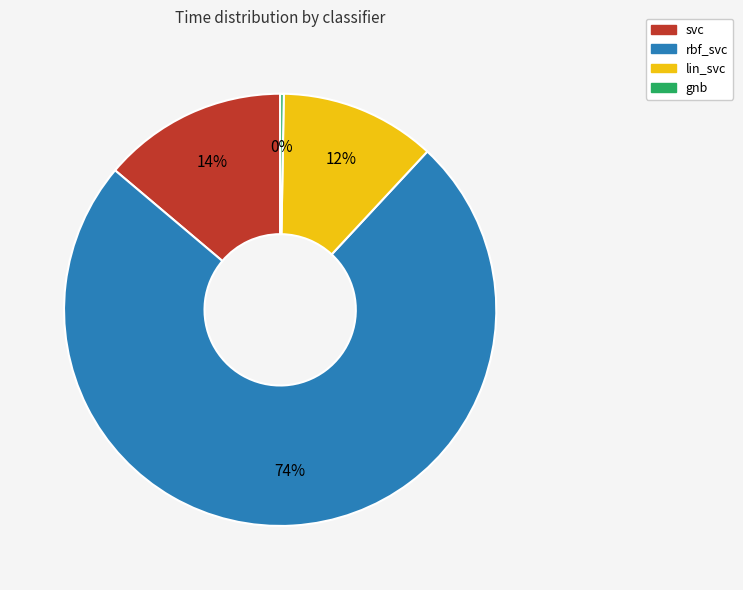

To the nearest percent, what portion does svc represent?

14%